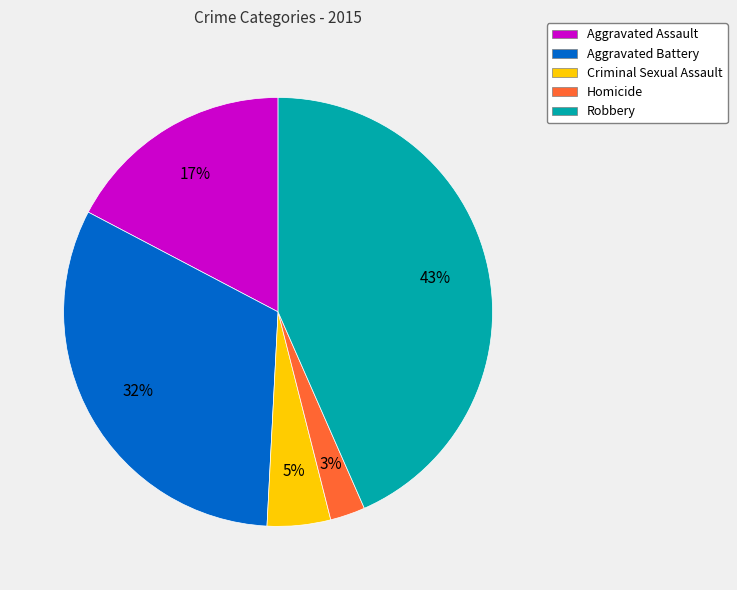

Which has a higher value, Aggravated Battery or Criminal Sexual Assault?

Aggravated Battery